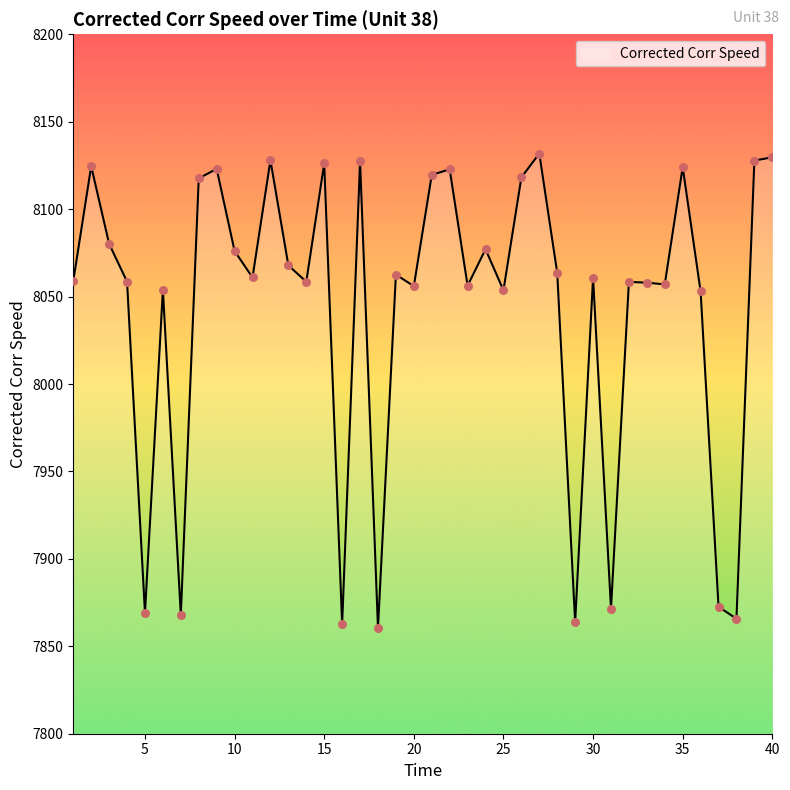

What is the maximum value shown in the chart?

8131.8